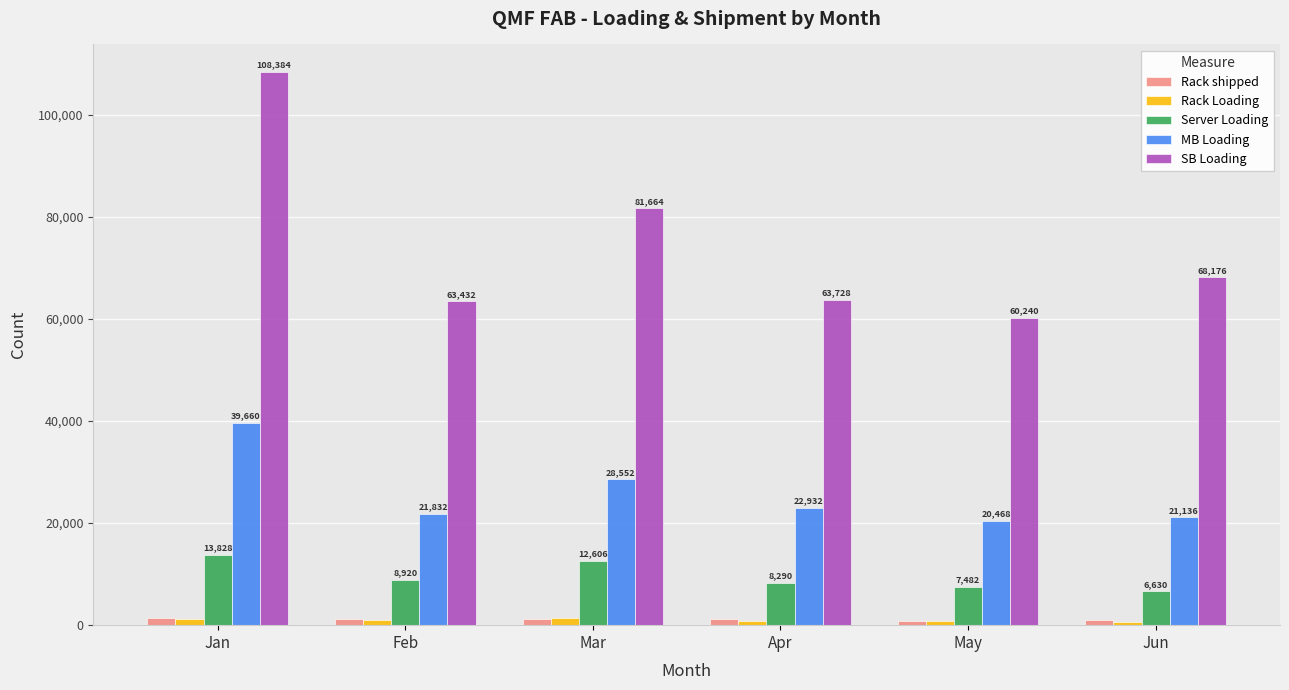

Count the Rack Loading values in the range 800 to 1264.

4